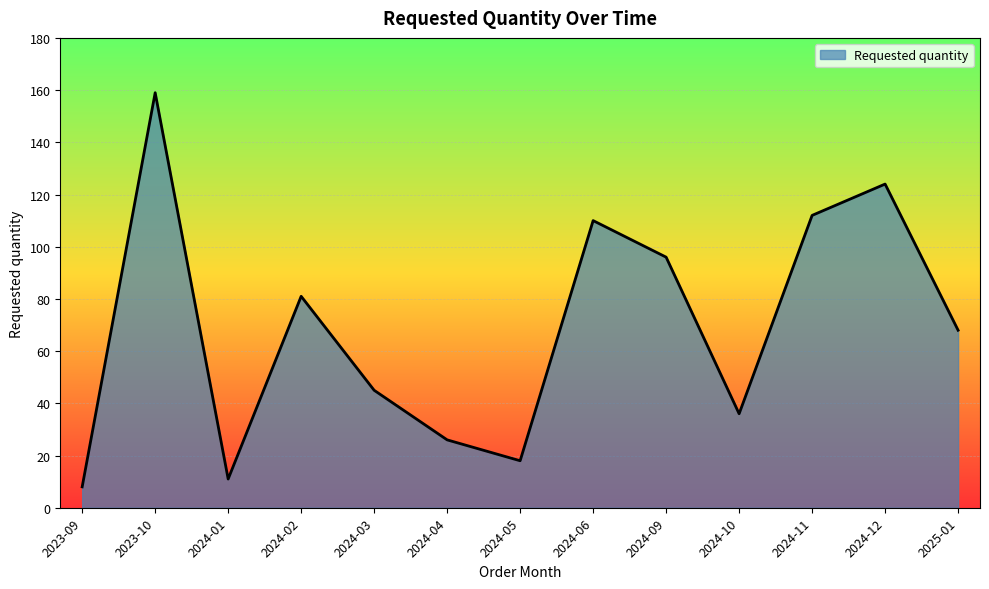

Read the value at 2024-01, to the nearest 5.

10